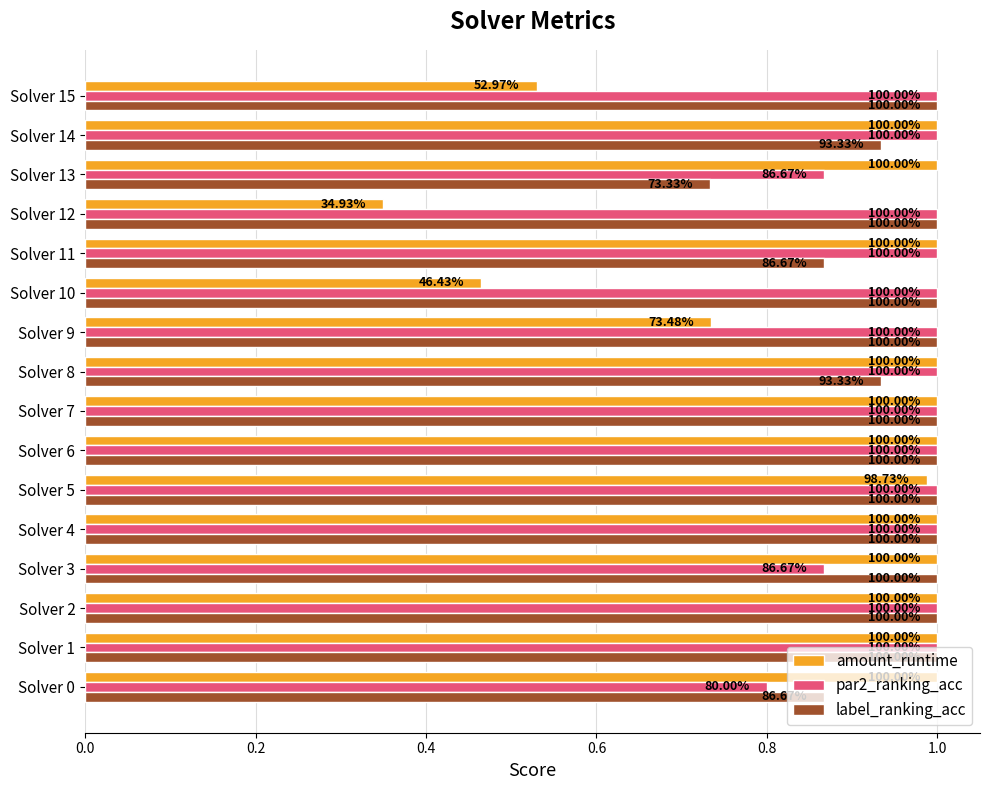

What are all the series names shown in the legend?

amount_runtime, par2_ranking_acc, label_ranking_acc